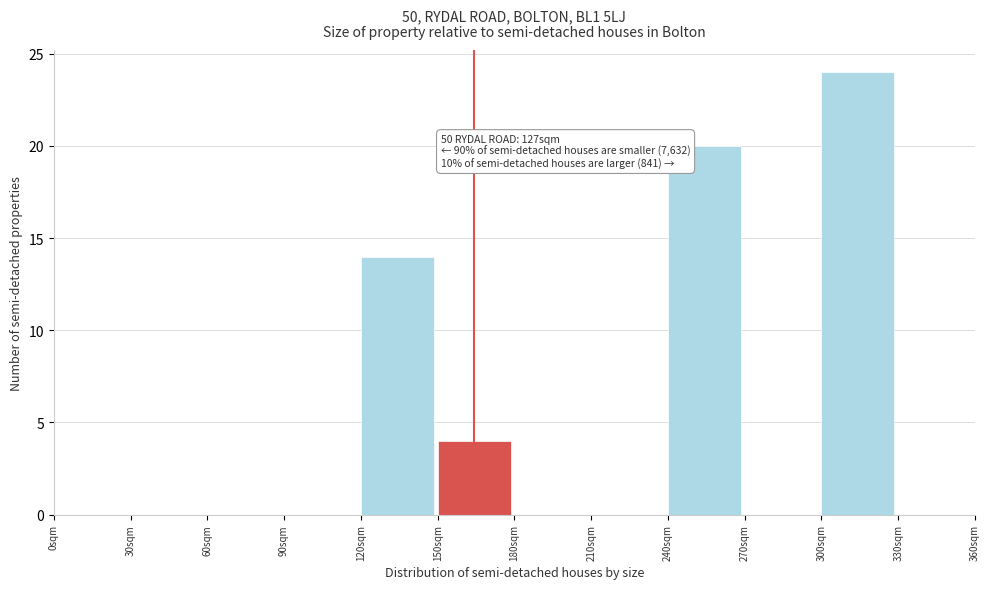

Reading left to right, list all the values displayed in this chart.

0sqm=0	30sqm=0	60sqm=0	90sqm=0	120sqm=14	150sqm=4	180sqm=0	210sqm=0	240sqm=20	270sqm=0	300sqm=24	330sqm=0